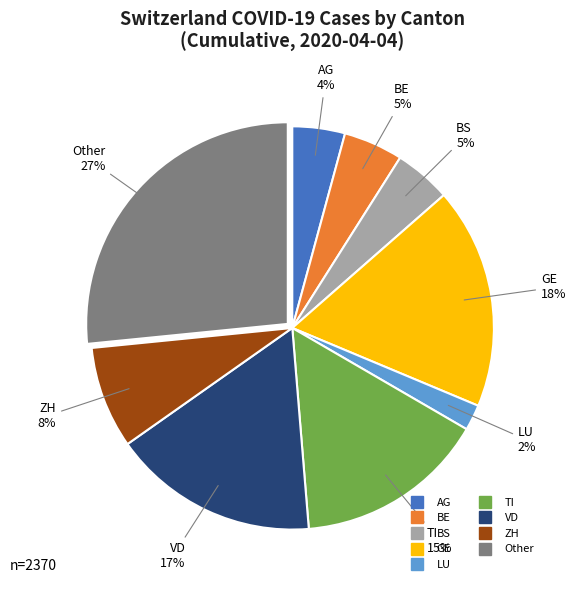

Count the number of slices in the pie.

9